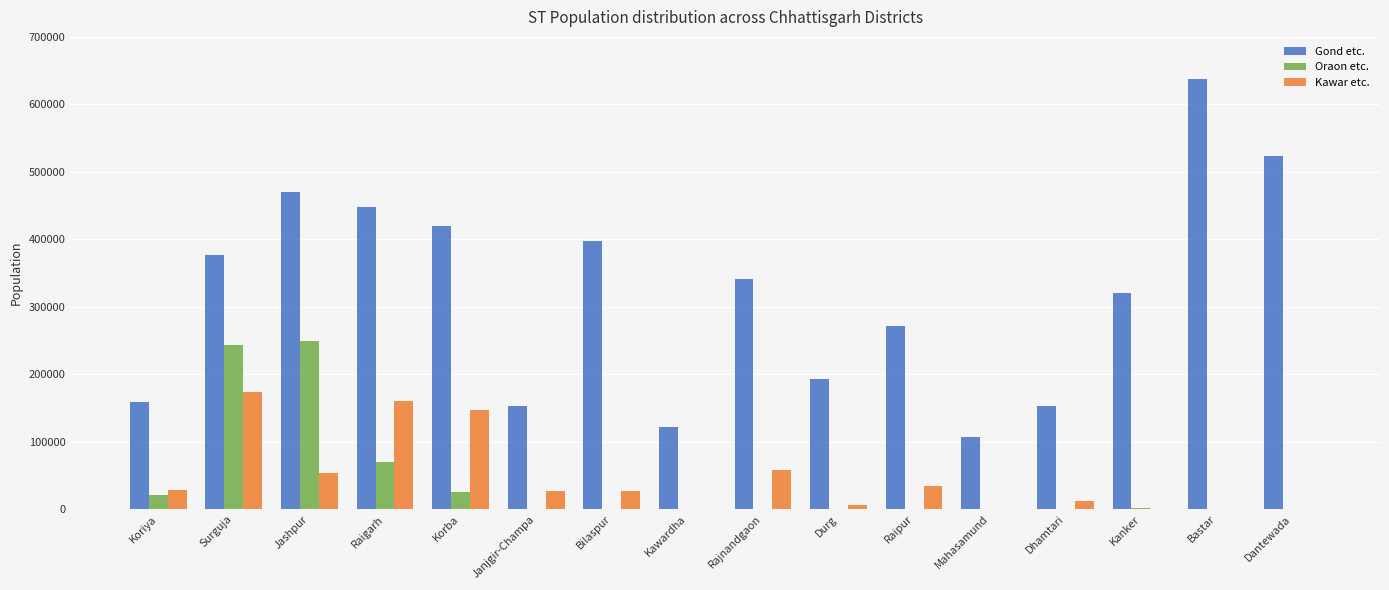

Are the bars grouped side by side (vs. stacked)?

Yes